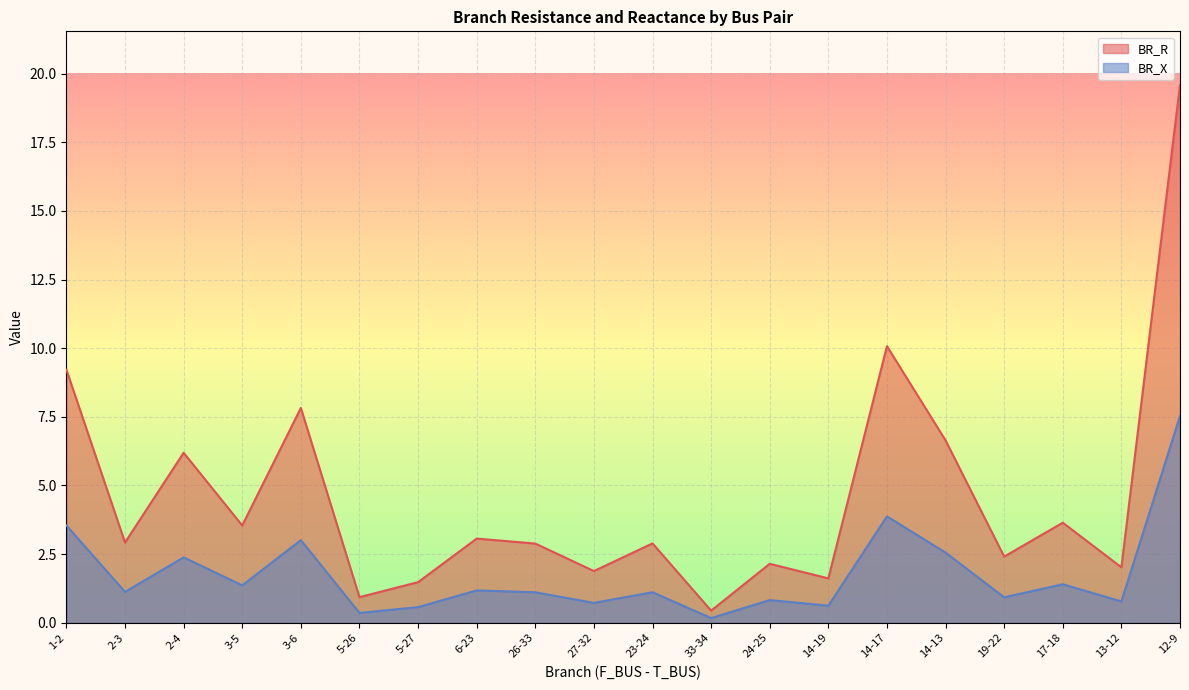

Rank the series by their maximum value, from highest to lowest.

BR_R, BR_X